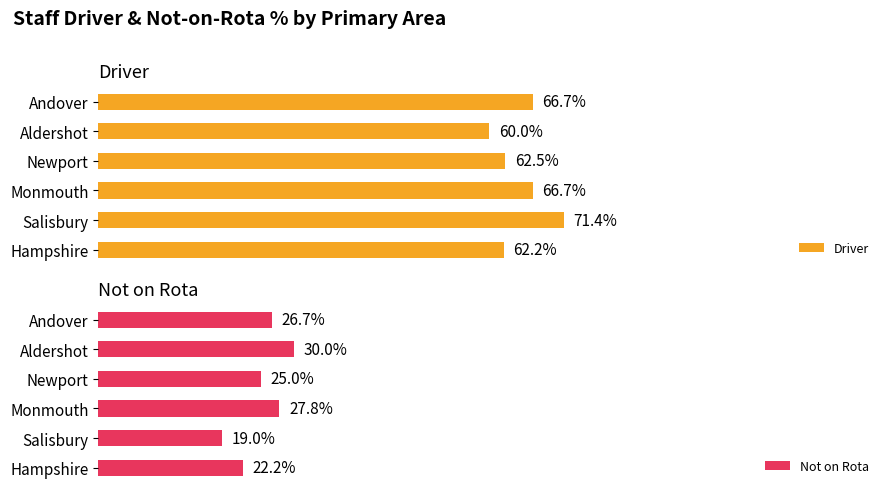

At which label does Driver reach its minimum?

Aldershot